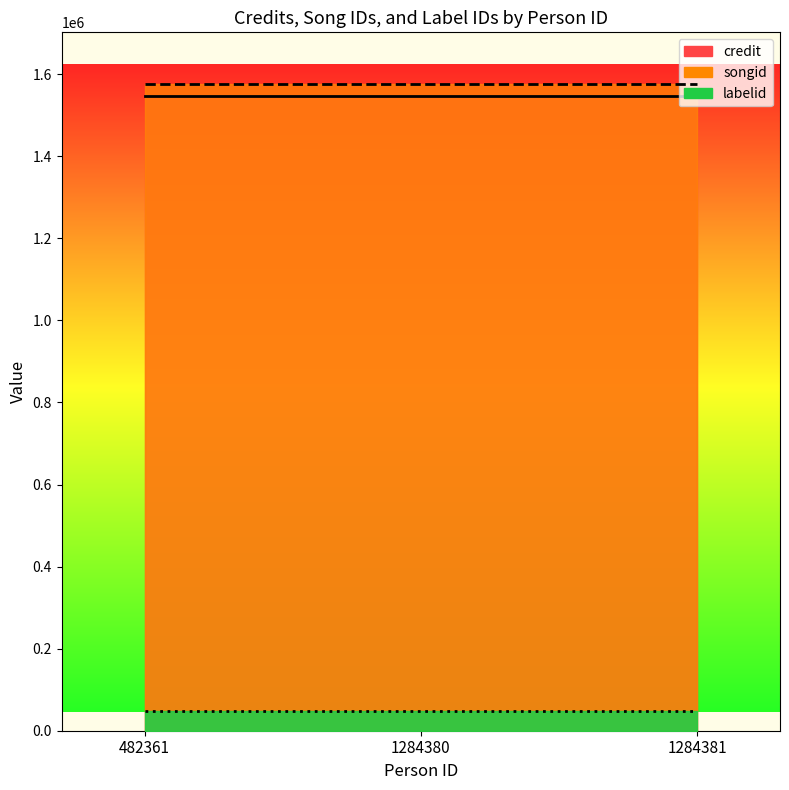

What is the value of the credit point at the 3rd from the left?

1547416